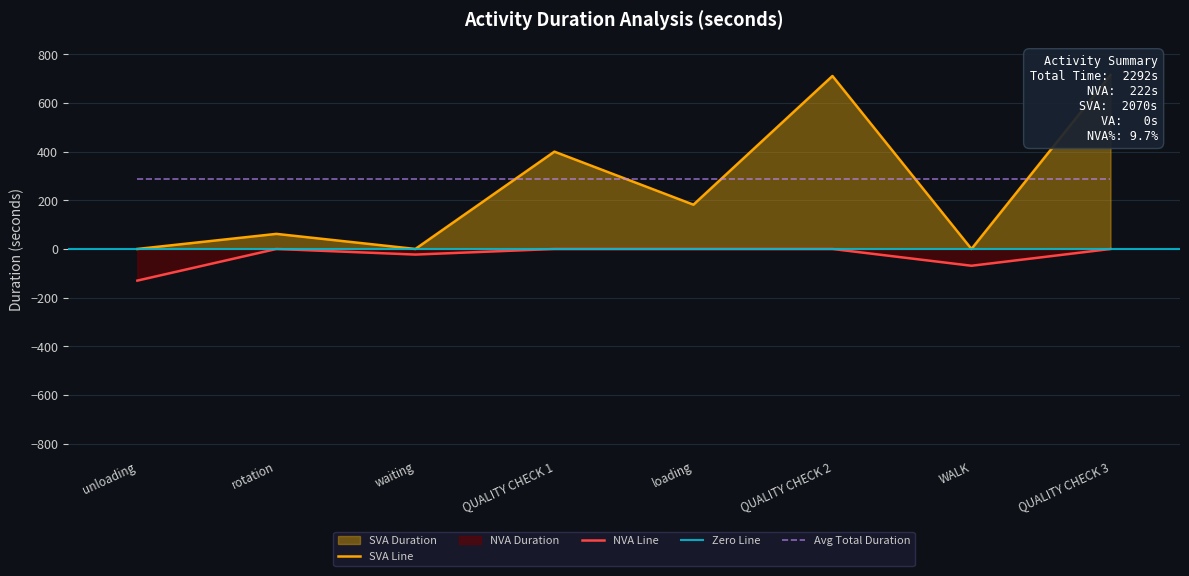

Where is the data nearest to the value 357?

QUALITY CHECK 1